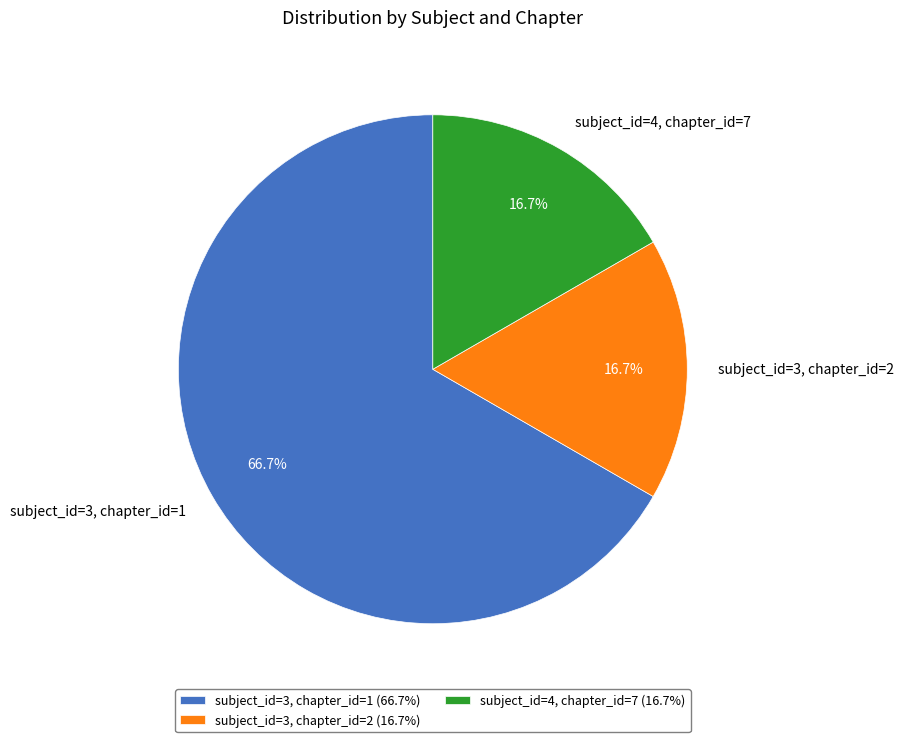

What portion of the pie excludes subject_id=4, chapter_id=7?

83.3%